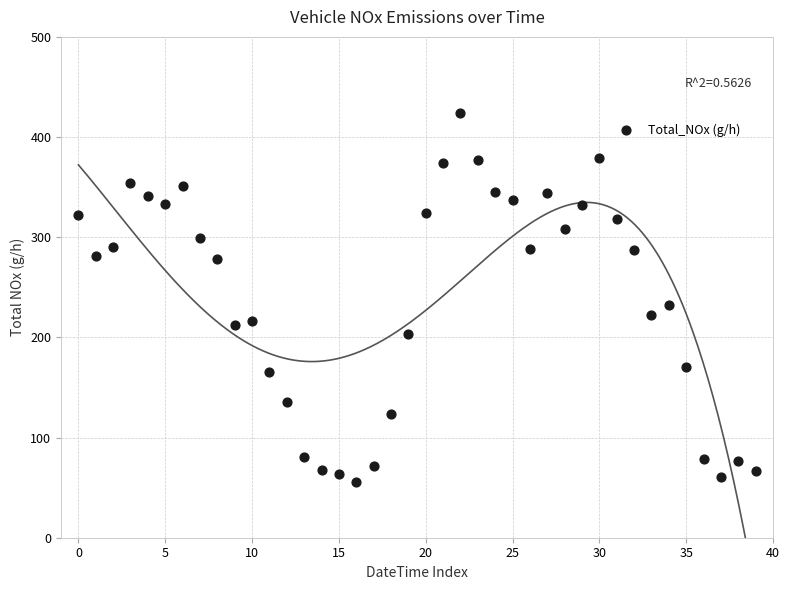

What Y value in the scatter plot is closest to 239?

232.8